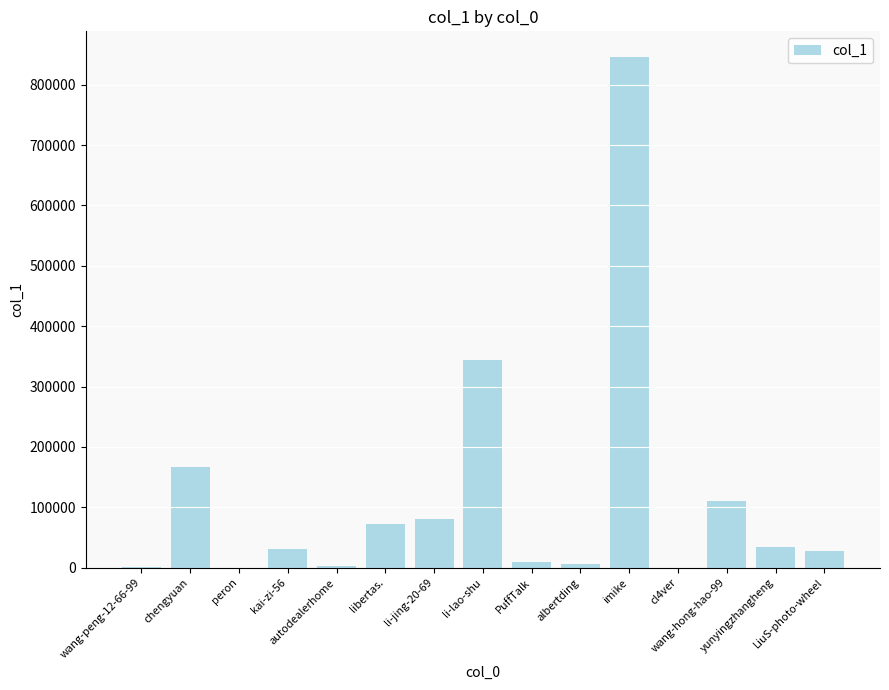

What is the greatest value displayed?

846139